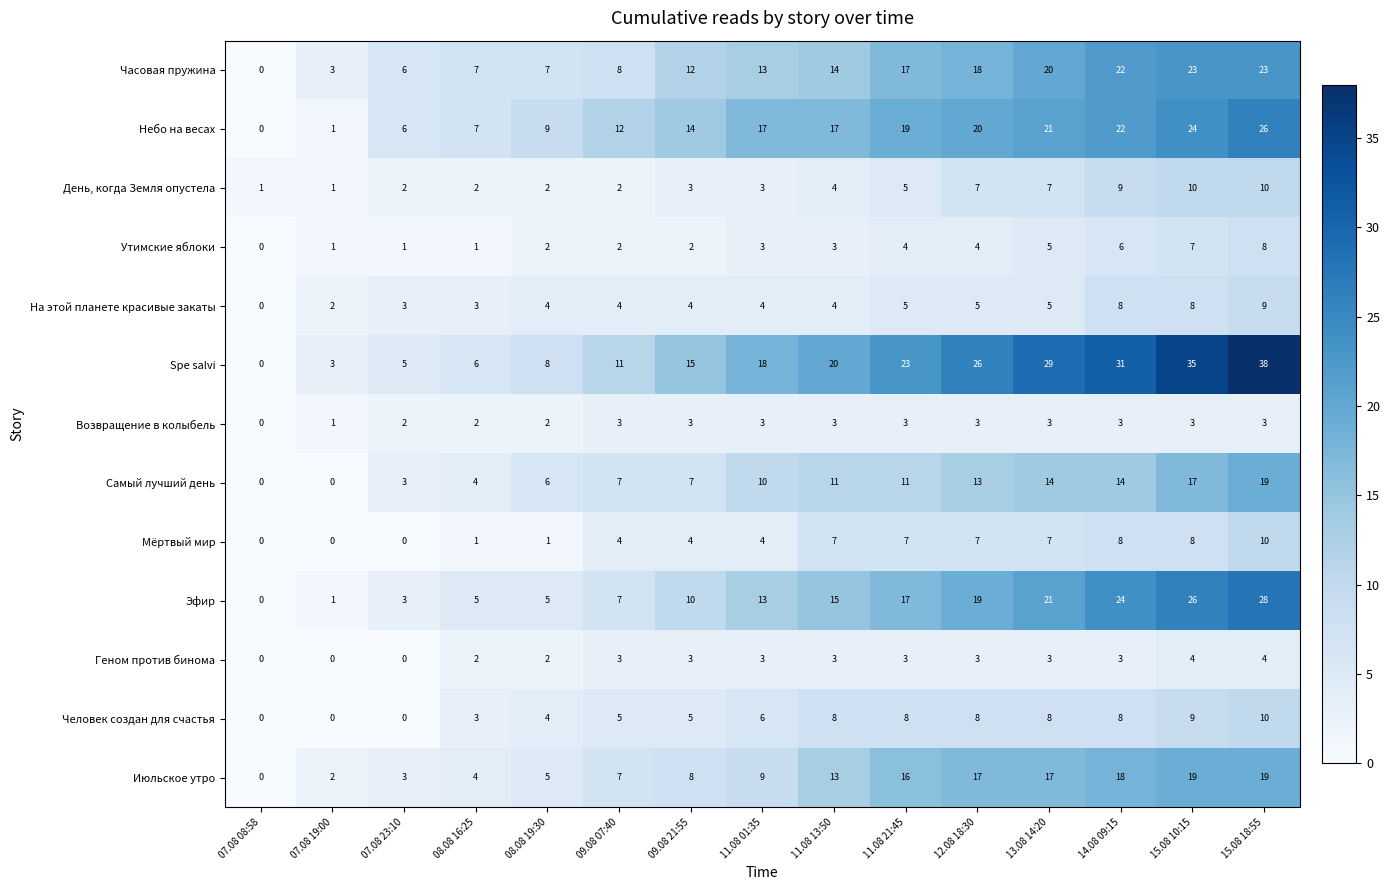

Which category has the highest value across all series?

15.08 18:55